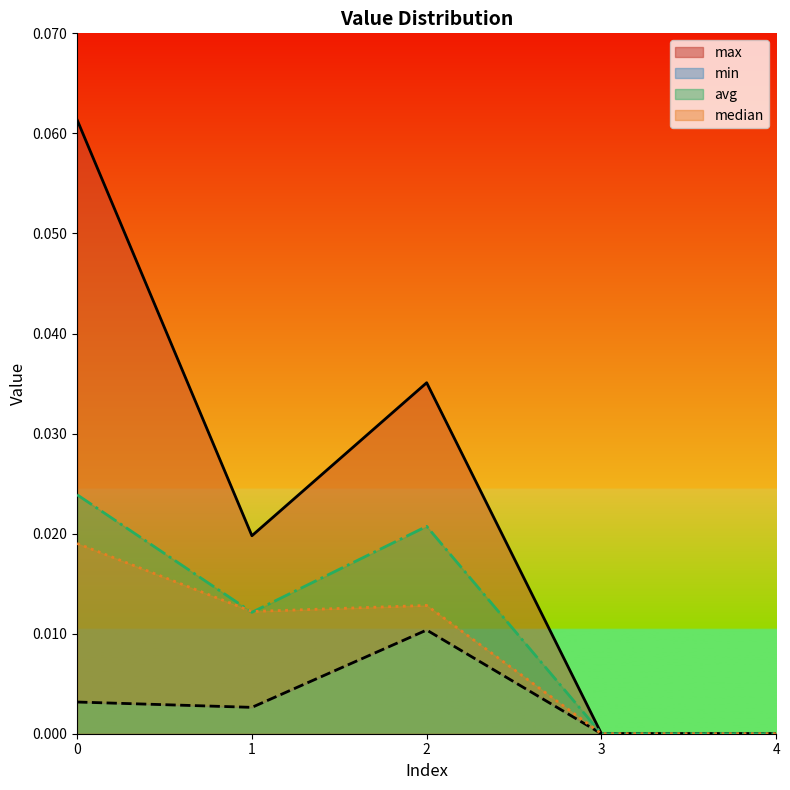

Is it true that max equals 0.0 at 2?

False